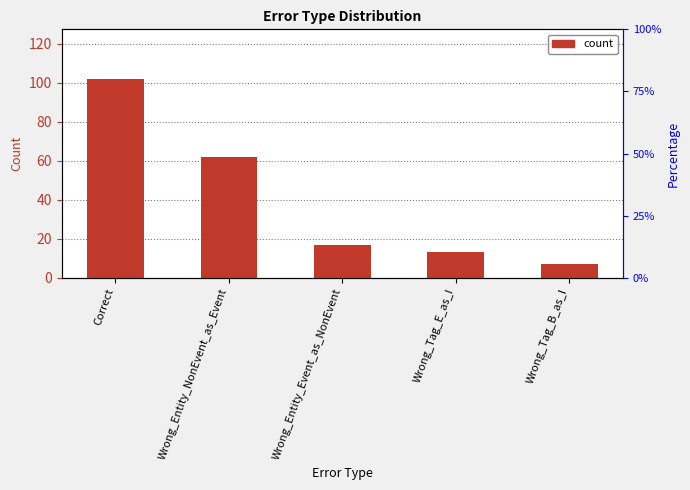

Which label corresponds to the smallest value in the chart?

Wrong_Tag_B_as_I